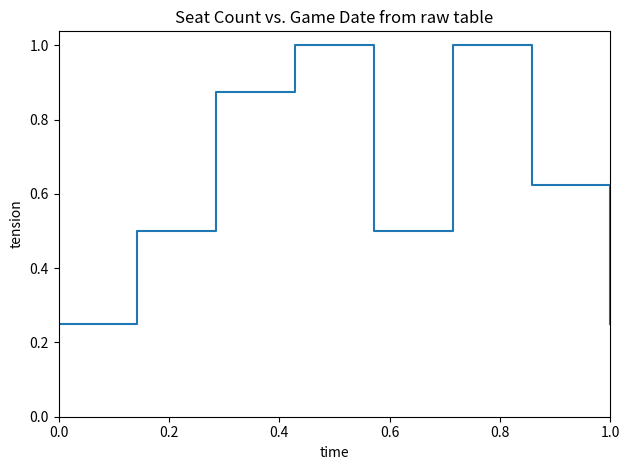

What is the maximum value shown in the chart?

1.0